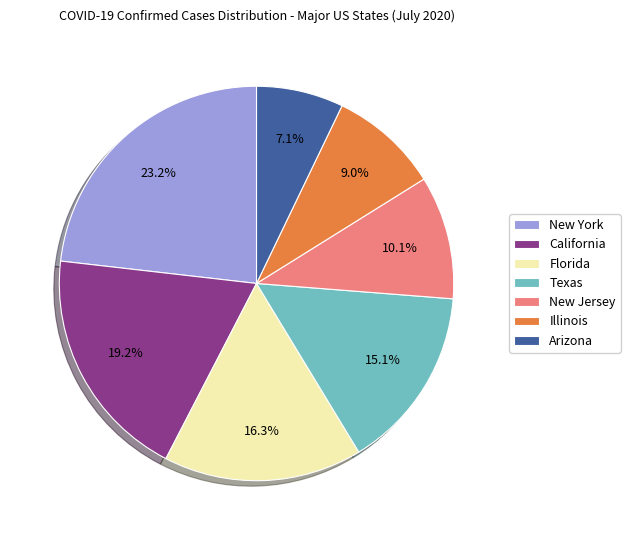

Combined, what portion of the pie is Texas and New Jersey?

25.2%